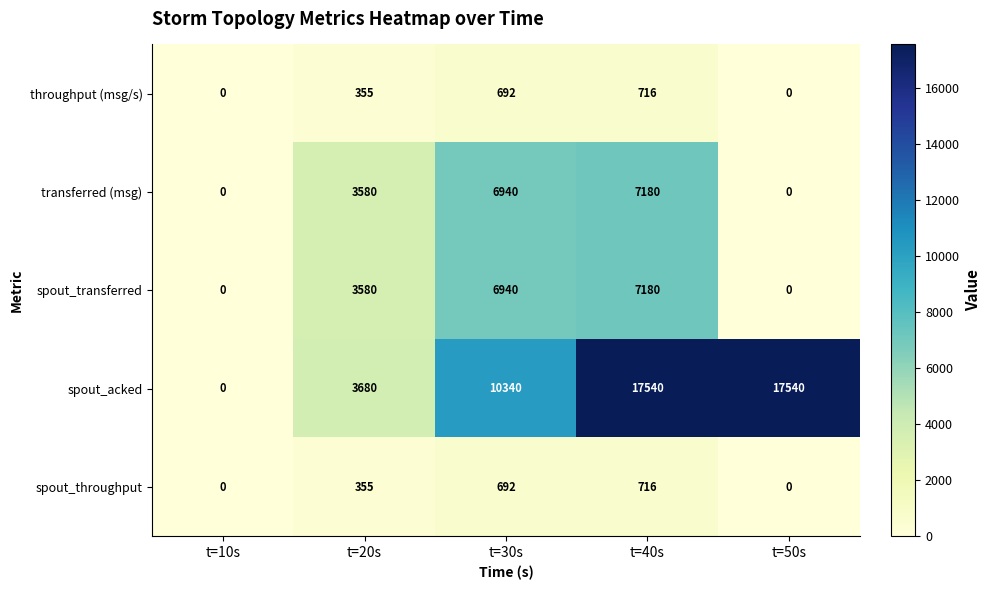

What is the total value across all series at t=20s?

11550